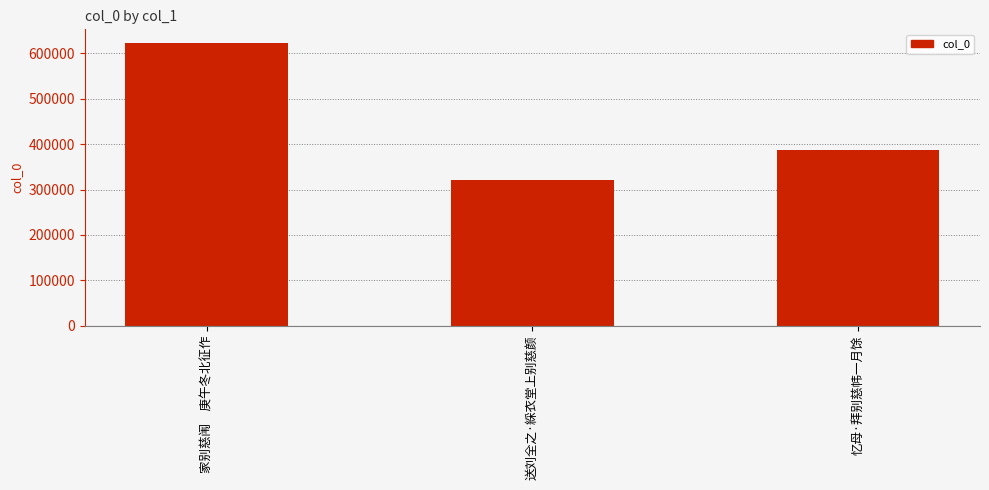

What is the label of the 3rd bar from the left?

忆母·拜别慈帏一月馀